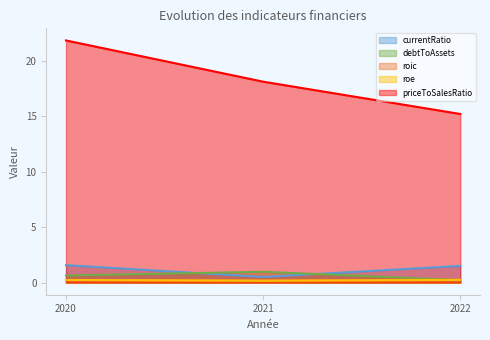

What is the value of the priceToSalesRatio point at the 2nd from the left?

18.1